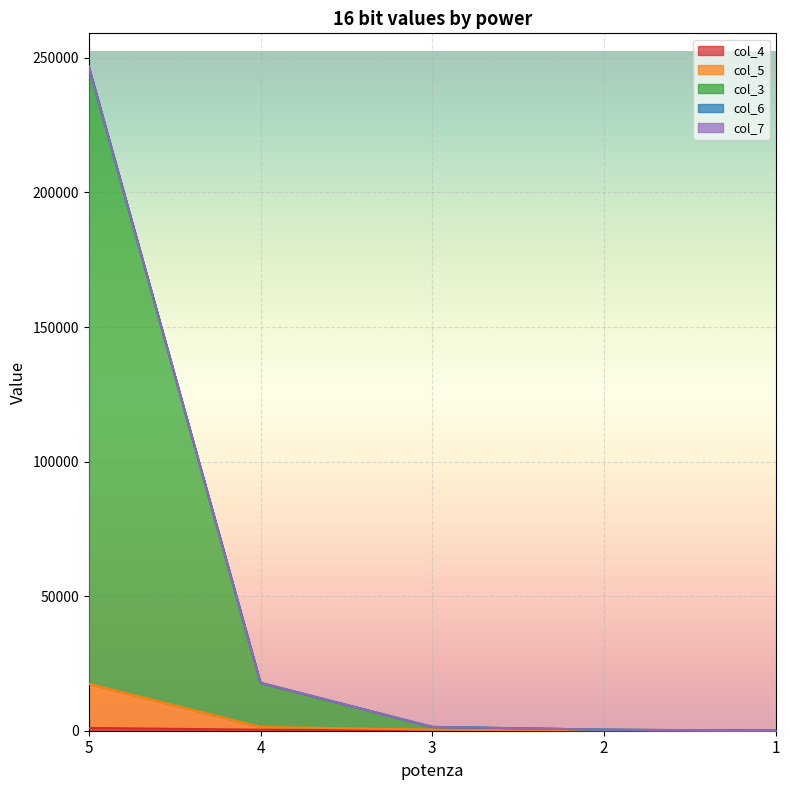

What is the average value of the col_4 series?

284